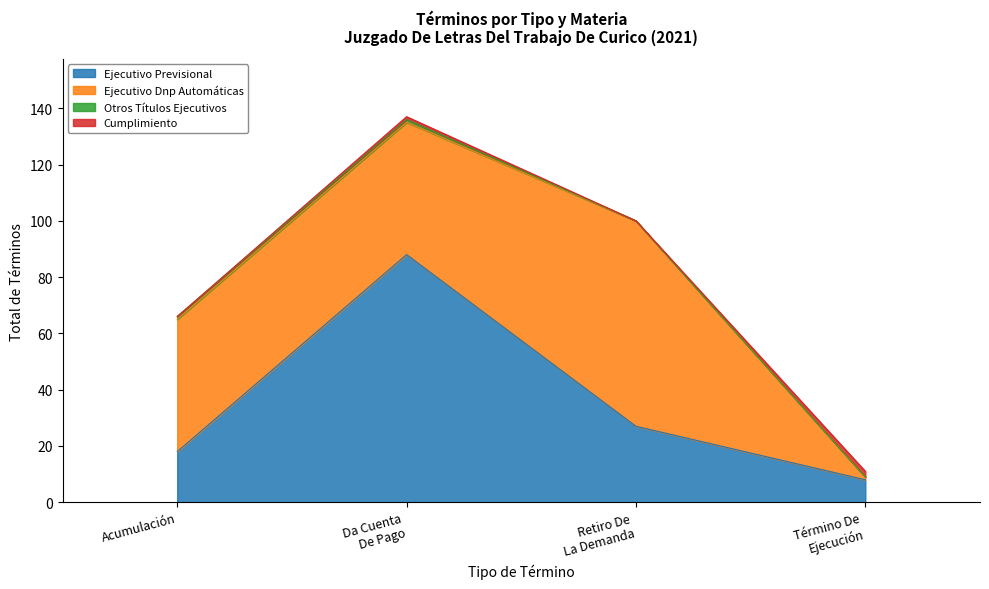

What is the minimum value for Ejecutivo Previsional?

8